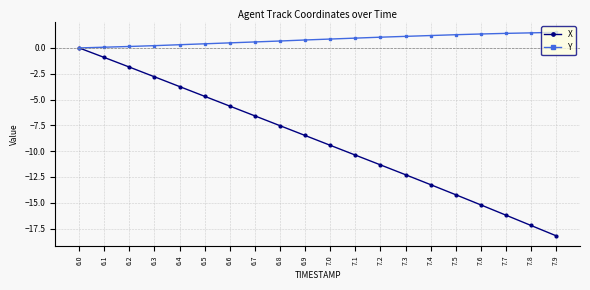

Rank the series by their average value, from lowest to highest.

X, Y